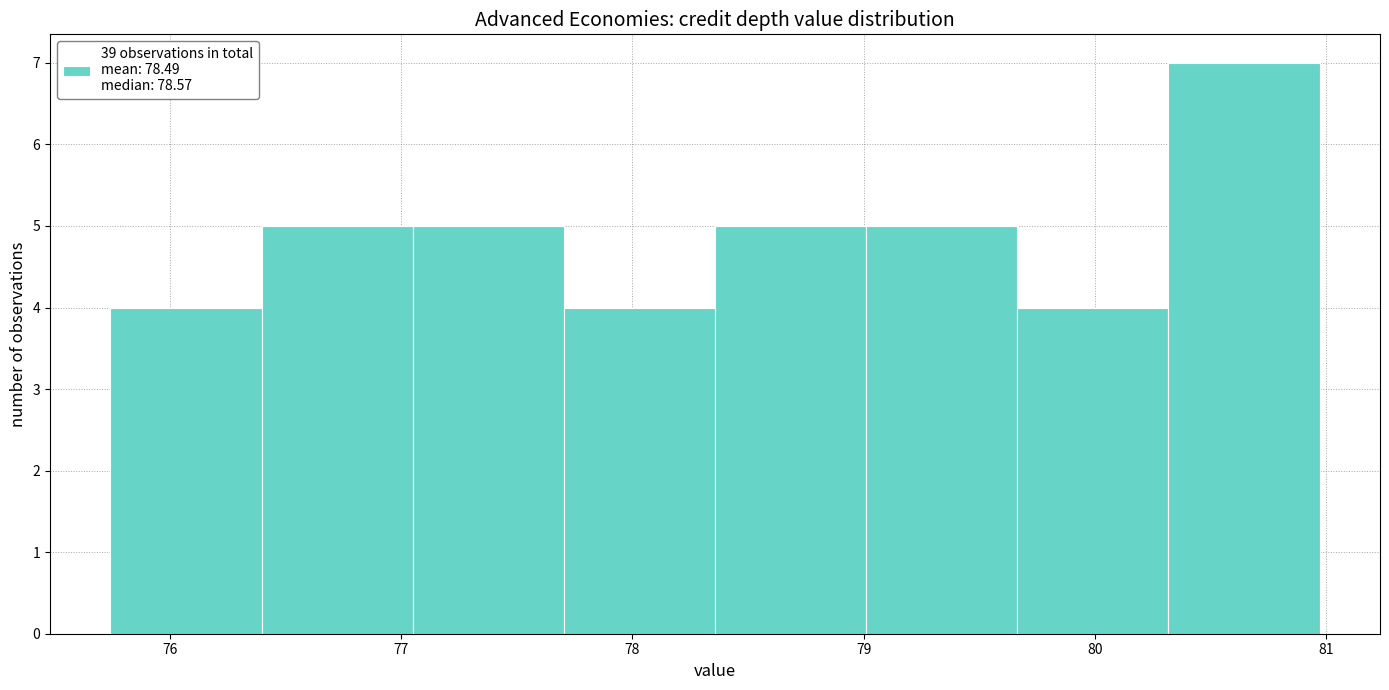

Which range on the x-axis has the tallest bar?

80.3 to 81.0